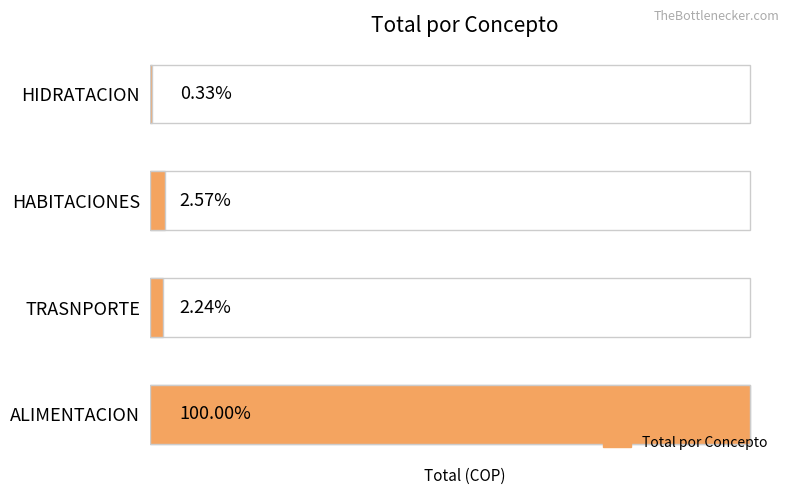

The value at HABITACIONES is 6450000. True or false?

True